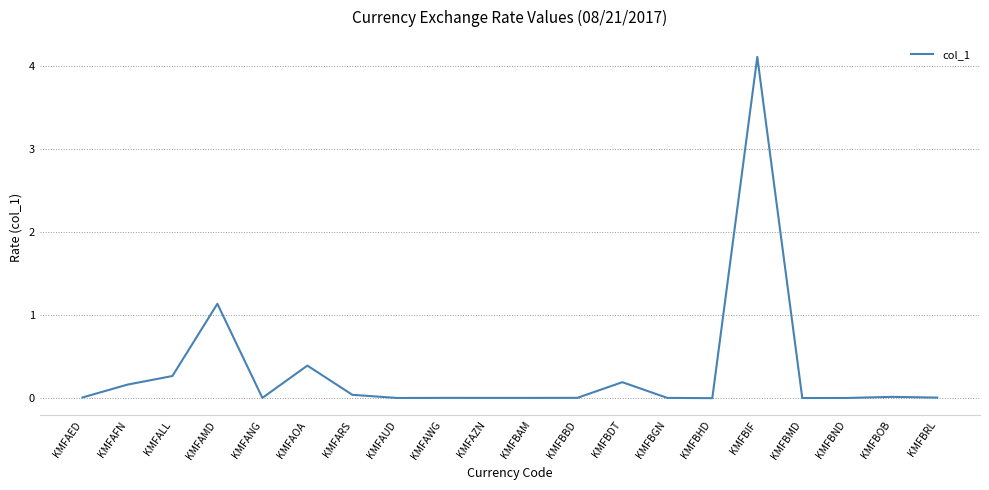

The value at KMFALL is 0.3. True or false?

True